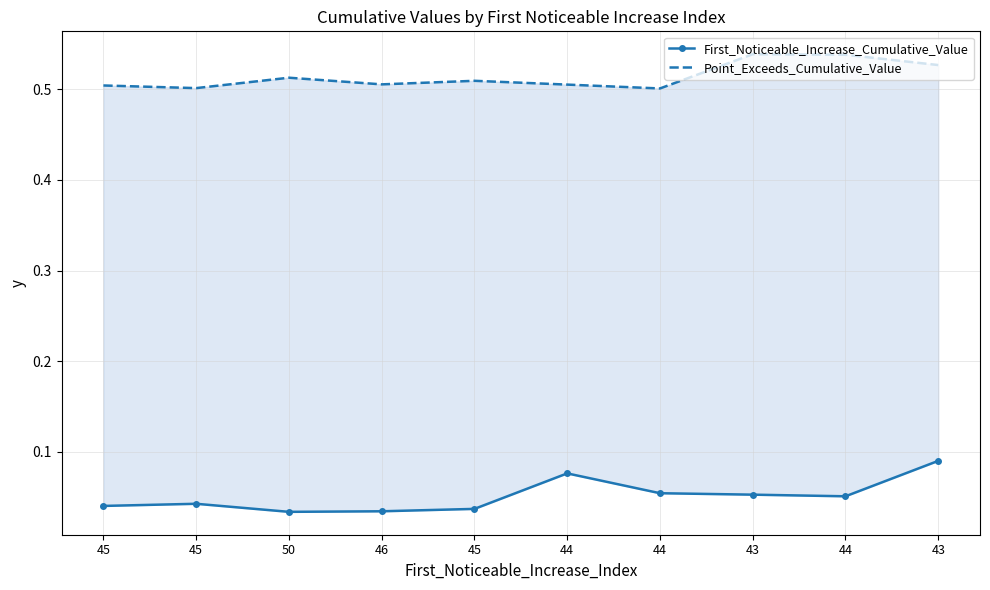

List the series in order of their overall mean, lowest first.

First_Noticeable_Increase_Cumulative_Value, Point_Exceeds_Cumulative_Value